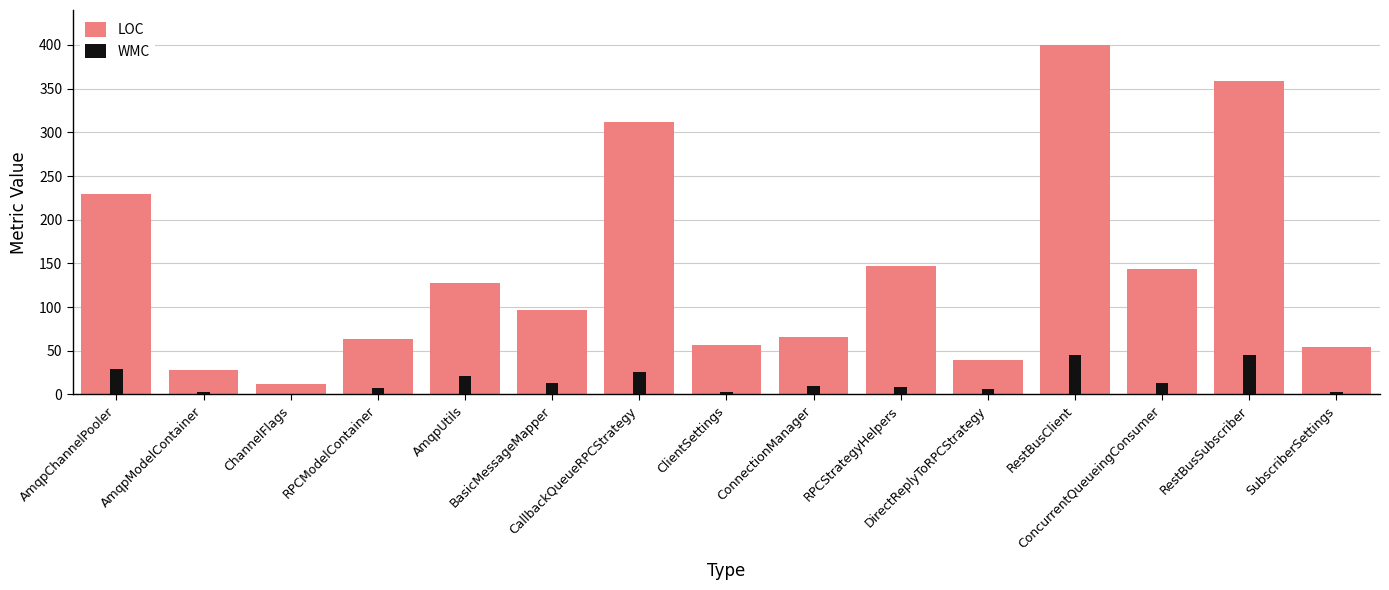

The LOC series shows 12 at ChannelFlags. True or false?

True